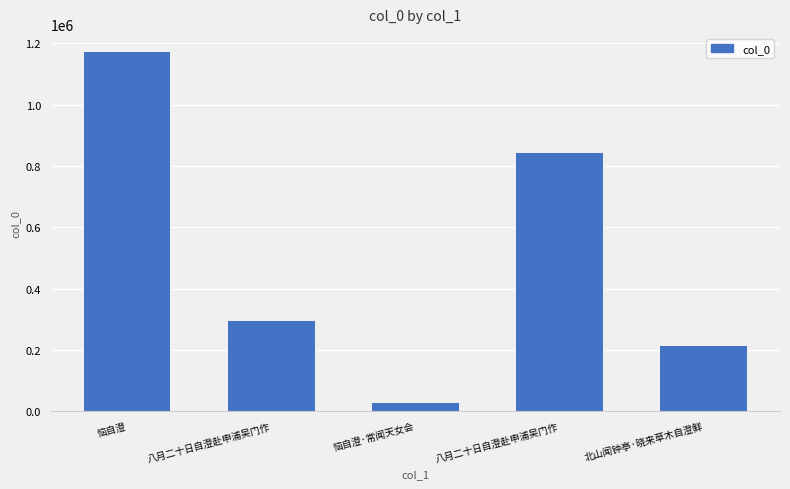

How many categories are shown in the chart?

5